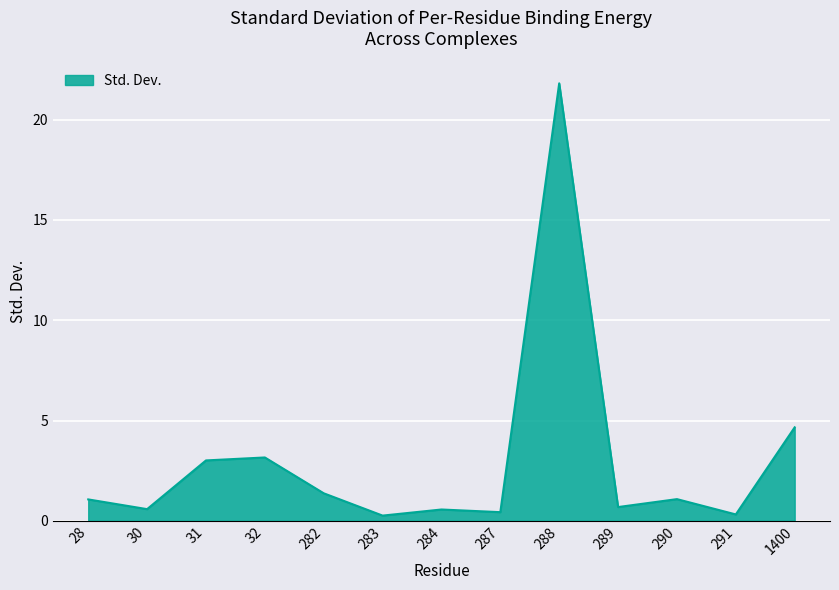

How many values exceed 1?

7